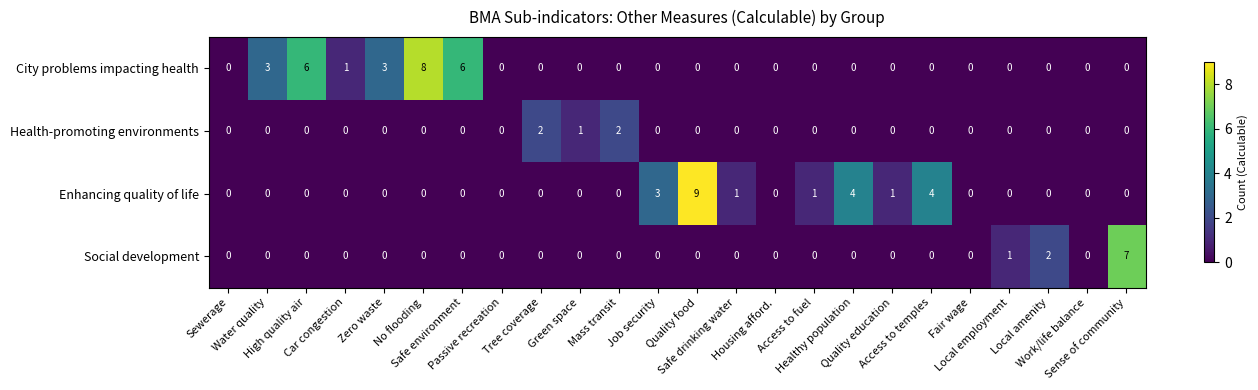

What is the maximum value shown in the chart?

9